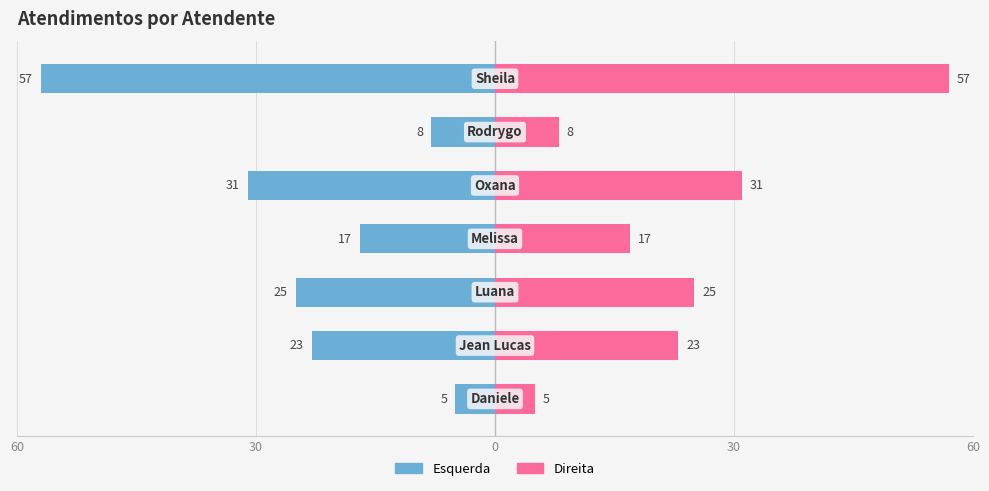

What is the difference between the maximum and minimum values in the Atendimentos (dir) series?

52